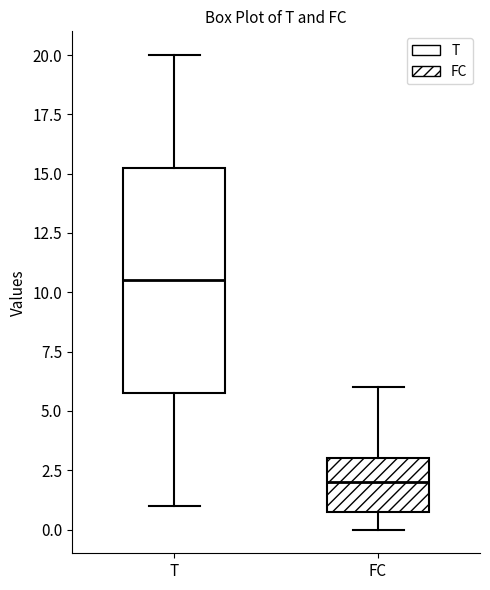

Reading left to right, transcribe this box plot: for each box, give where its median line is, the range the box spans, and where its two whiskers end, as read against the y-axis. The values are not printed on the chart, so give them approximately, as read against the axis.

T: median 10.5, box 6.0 to 15.5, whiskers 1.0 to 20.0
FC: median 2.0, box 1.0 to 3.0, whiskers 0.0 to 6.0